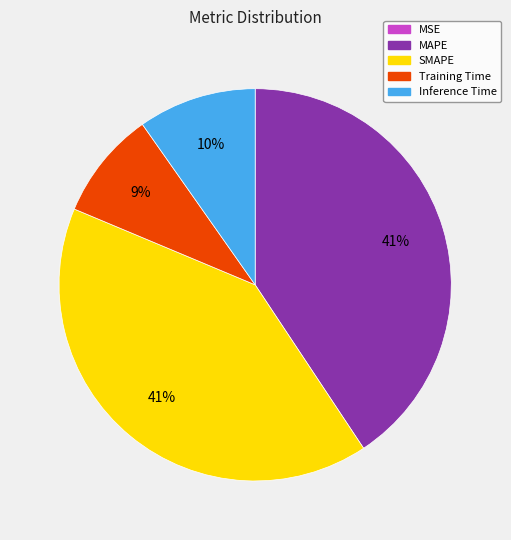

Combined, do MAPE and SMAPE account for over 50%?

Yes